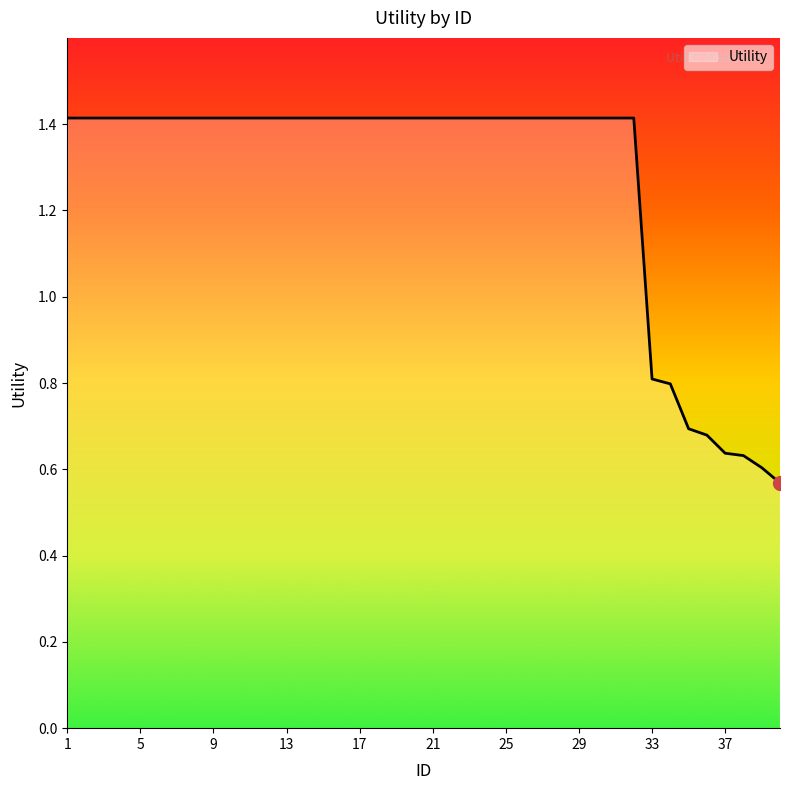

What is the average value?

1.3